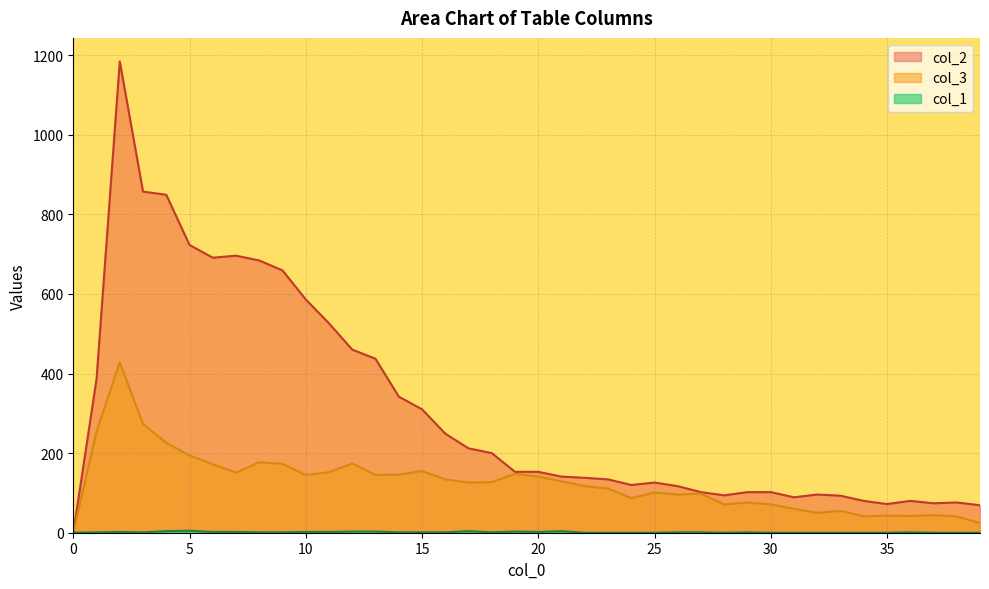

The col_3 series shows 162 at 22. True or false?

False